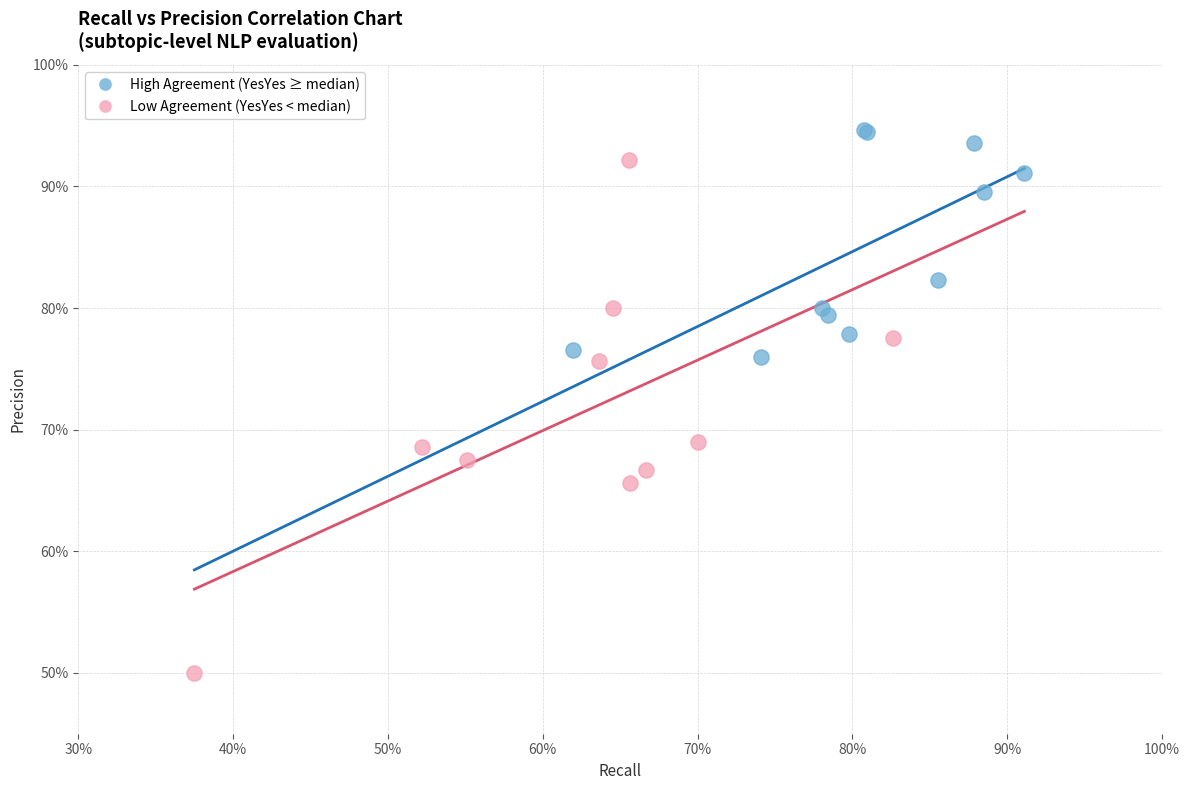

Which series contains the lowest Y value?

Low Agreement (YesYes < median)